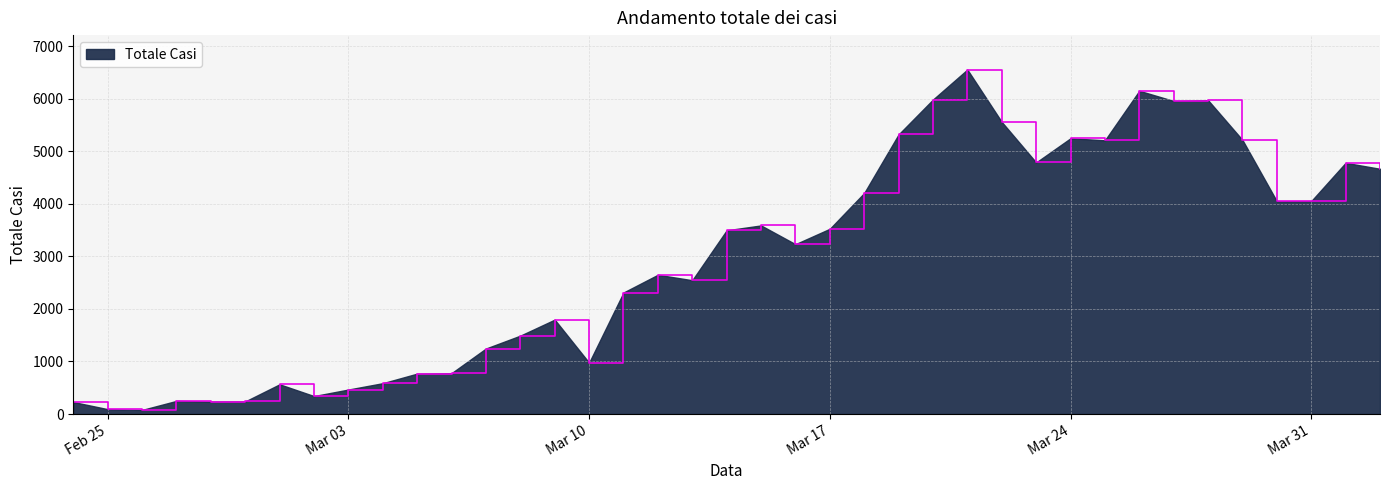

What is the maximum value shown in the chart?

6557